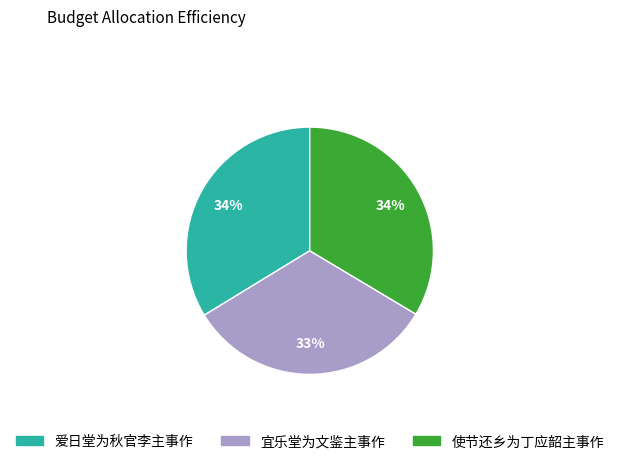

Which category has the smallest portion of the pie?

宜乐堂为文鉴主事作